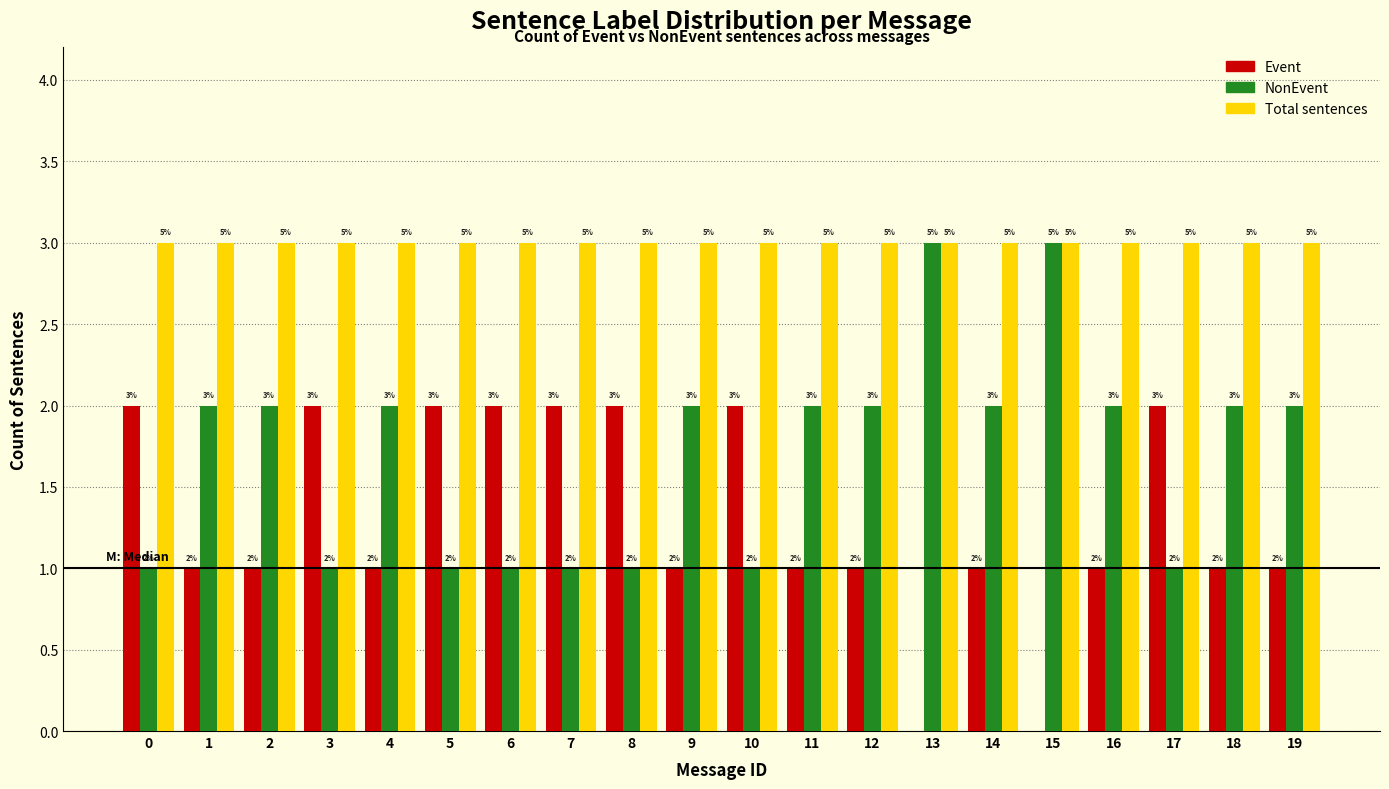

Reading left to right, extract all data points from this chart.

Event: 0=2	1=1	2=1	3=2	4=1	5=2	6=2	7=2	8=2	9=1	10=2	11=1	12=1	13=0	14=1	15=0	16=1	17=2	18=1	19=1
NonEvent: 0=1	1=2	2=2	3=1	4=2	5=1	6=1	7=1	8=1	9=2	10=1	11=2	12=2	13=3	14=2	15=3	16=2	17=1	18=2	19=2
Total: 0=3	1=3	2=3	3=3	4=3	5=3	6=3	7=3	8=3	9=3	10=3	11=3	12=3	13=3	14=3	15=3	16=3	17=3	18=3	19=3